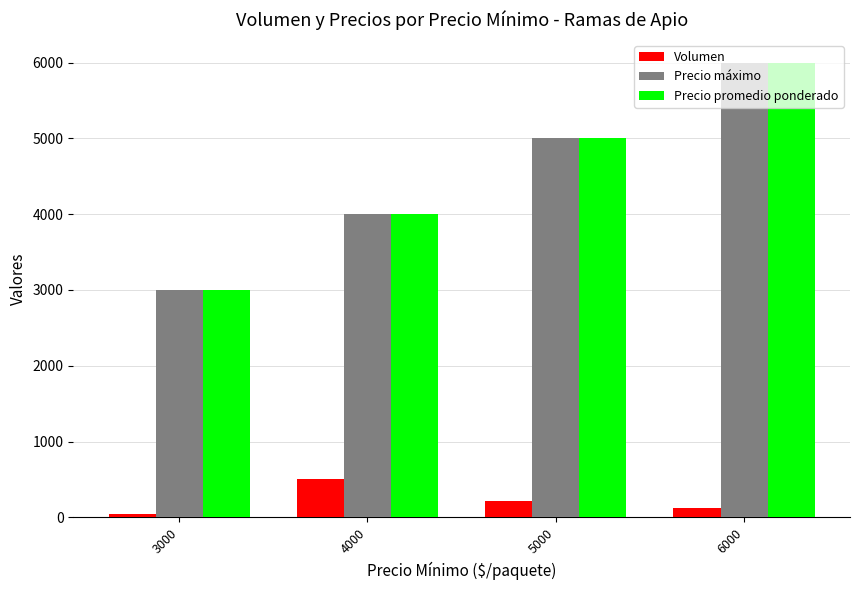

How many groups of bars are there?

4